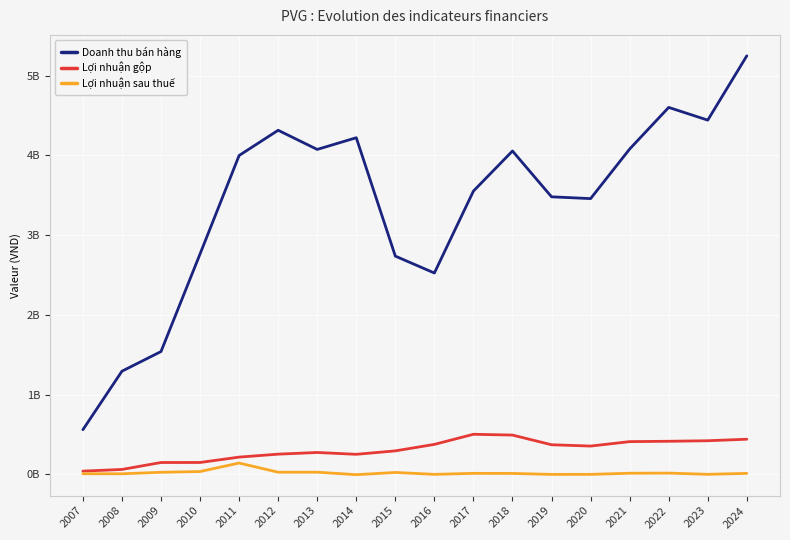

In Lợi nhuận gộp, how many points are higher than both neighbors (excluding endpoints)?

2